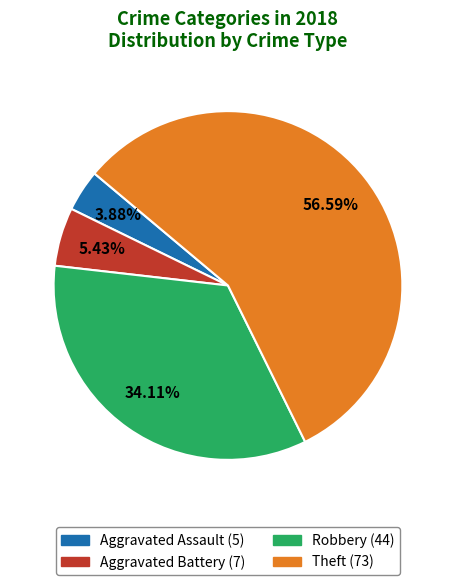

How many slices are in this pie chart?

4